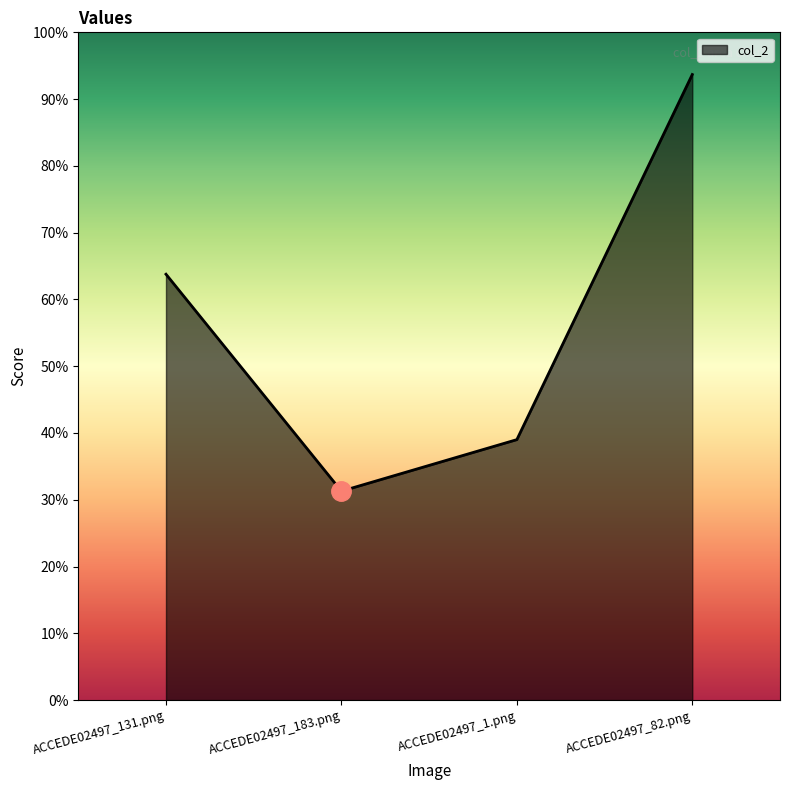

What is the change in value from ACCEDE02497_131.png to ACCEDE02497_1.png?

-0.2